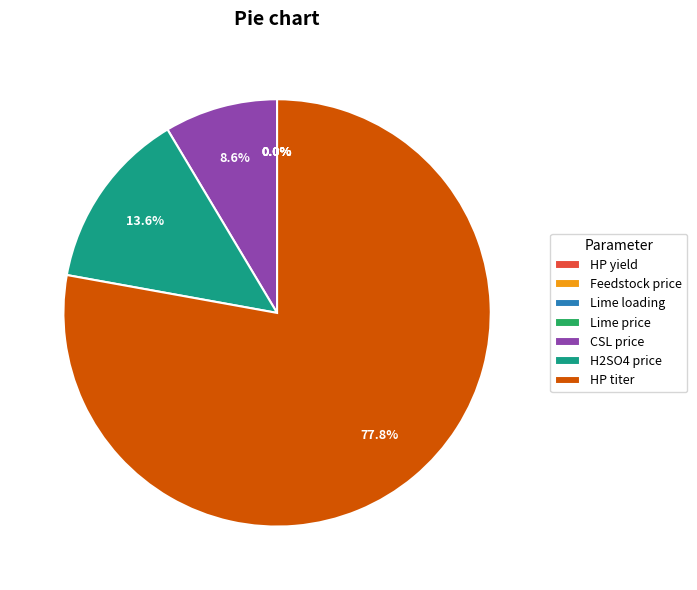

Is it true that Lime unit price [$/kg] is 1% of the pie?

False